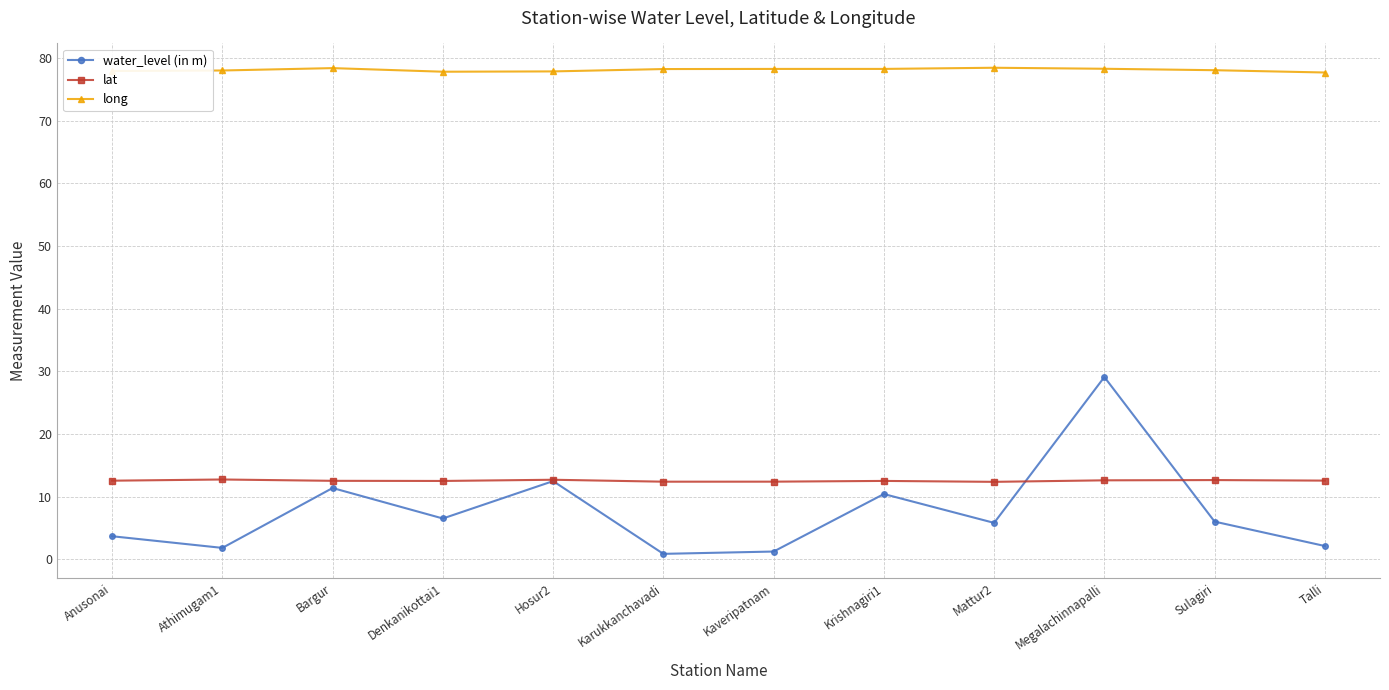

True or false: water_level (in m) and long intersect in this chart.

False